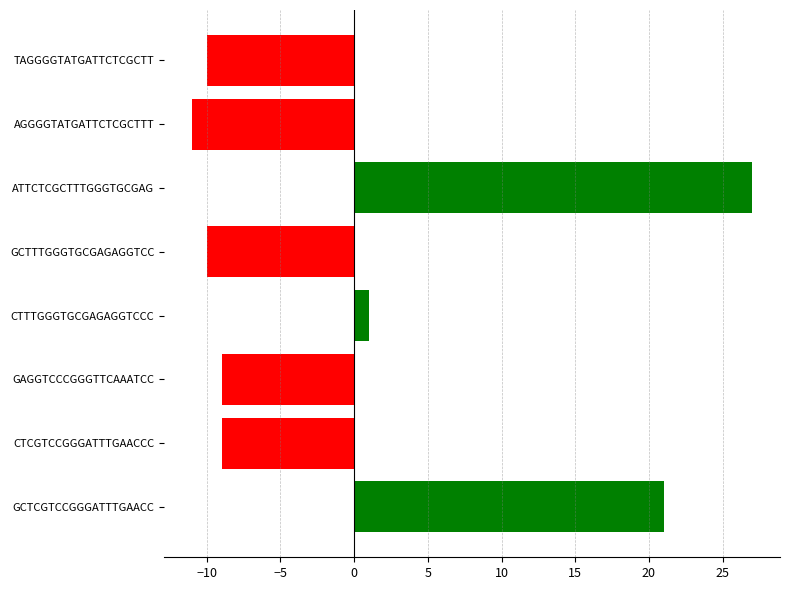

Read the value at CTCGTCCGGGATTTGAACCC, to the nearest 10.

-10